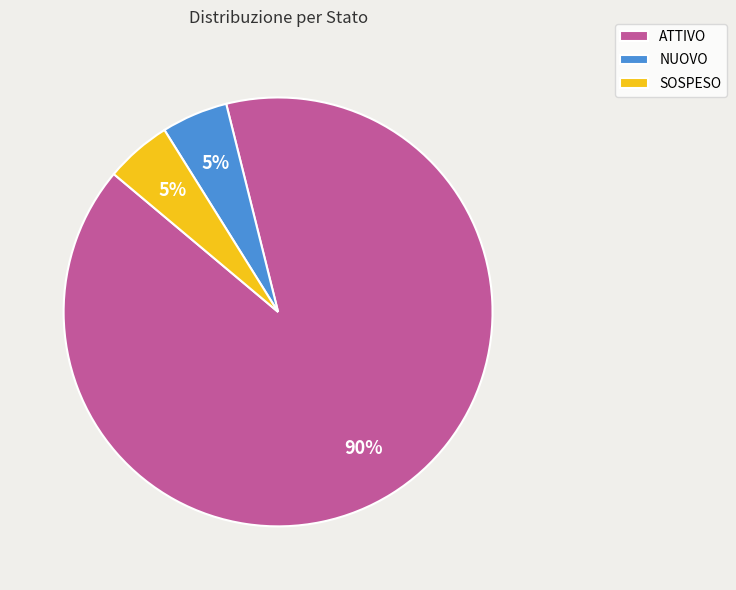

To the nearest percent, what percentage of the pie is NUOVO?

5%